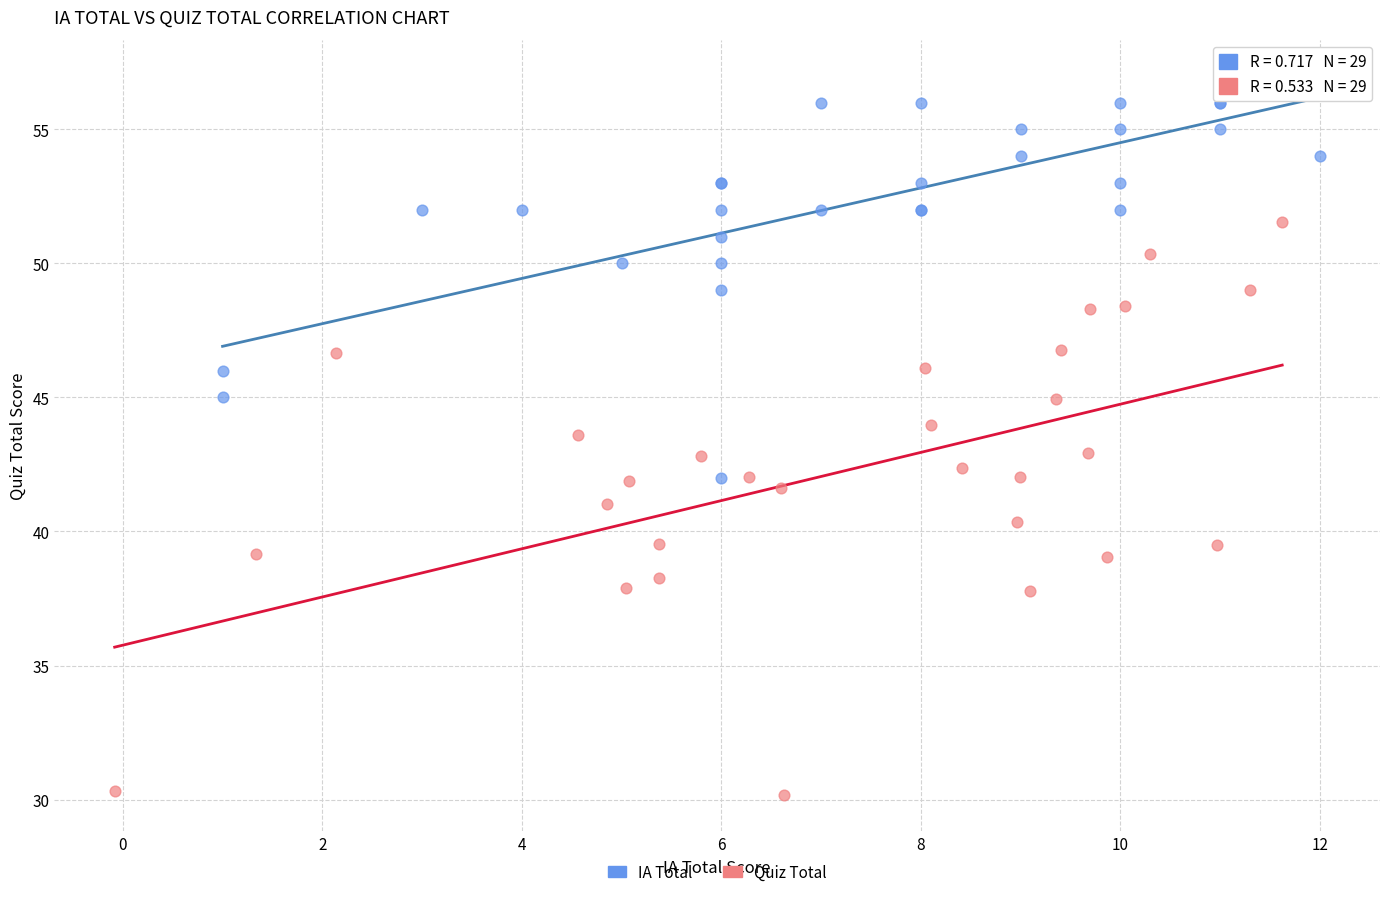

Which series has the widest spread of Y values?

Quiz Total